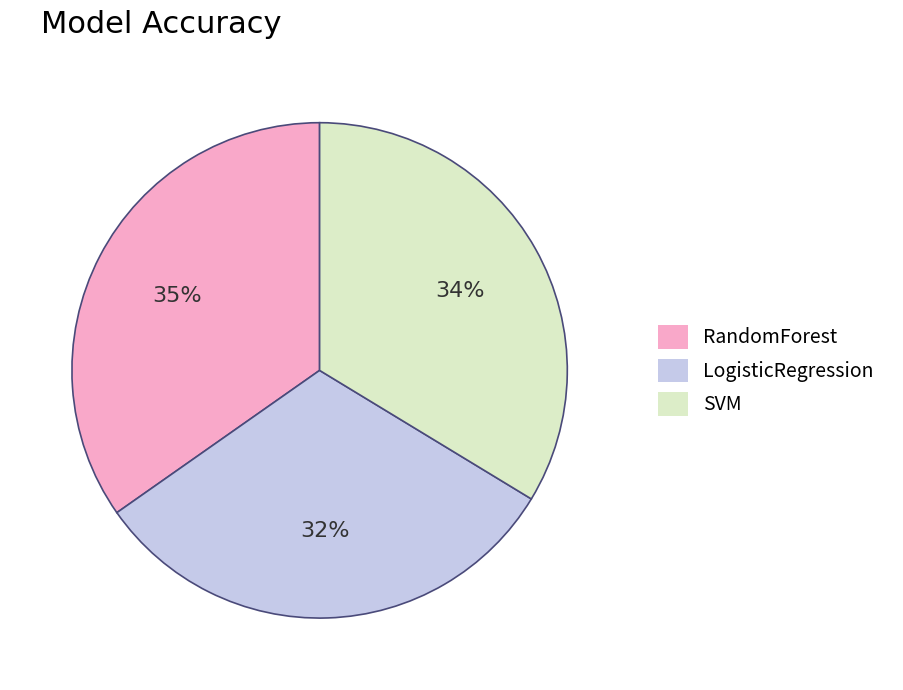

Between RandomForest and LogisticRegression, which is larger?

RandomForest